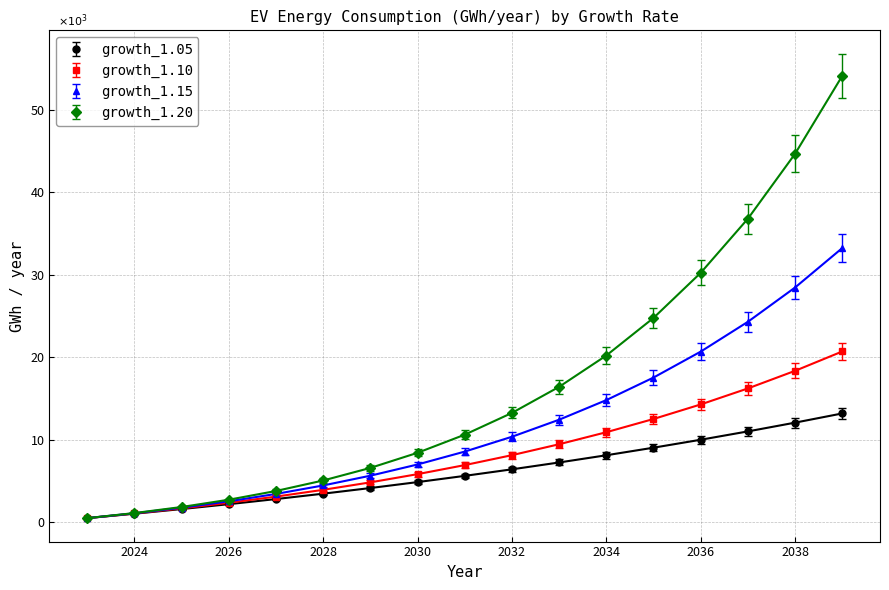

Is this an area chart (filled region under the line)?

No